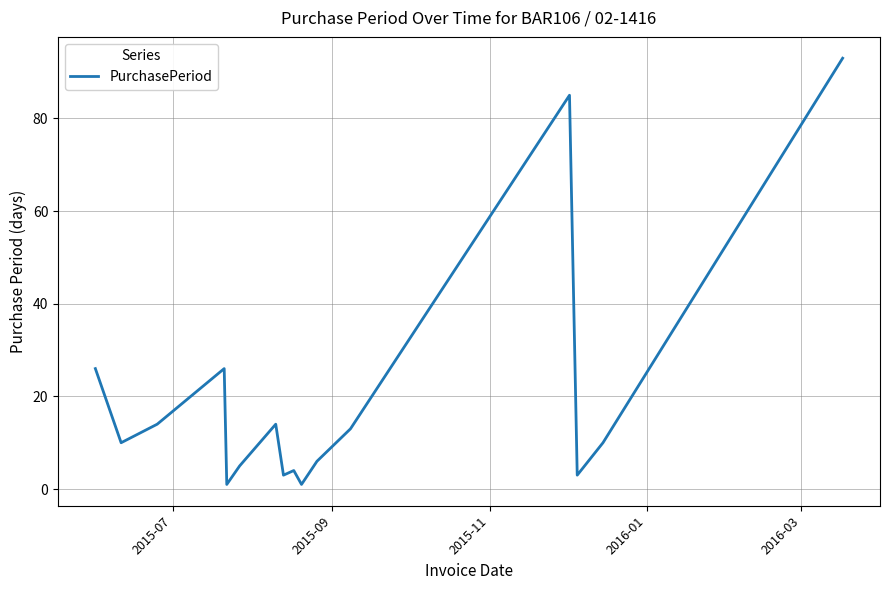

What is the maximum value shown in the chart?

93